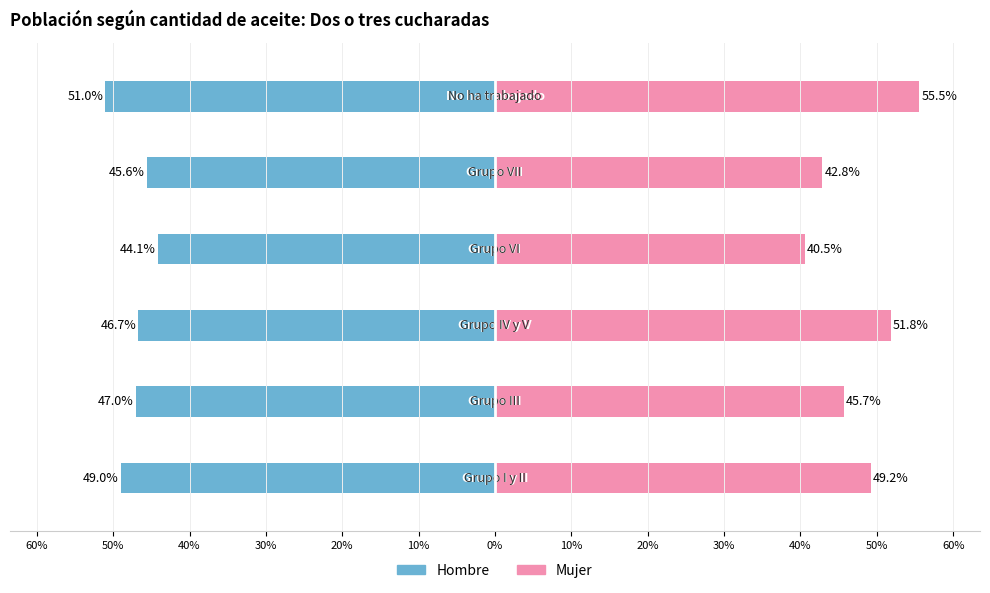

The value of Mujer at 30% is 68.8. True or false?

False